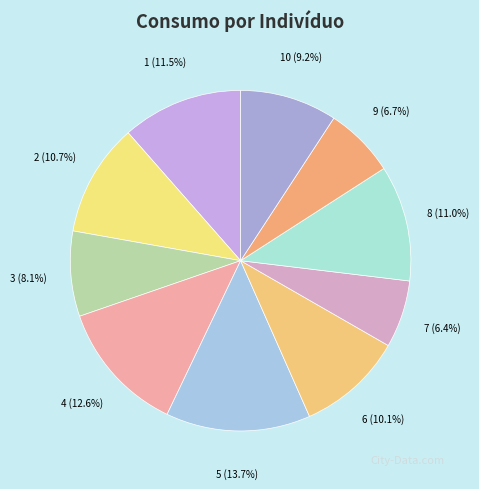

What is the largest slice in the pie chart?

5 (13.7%)